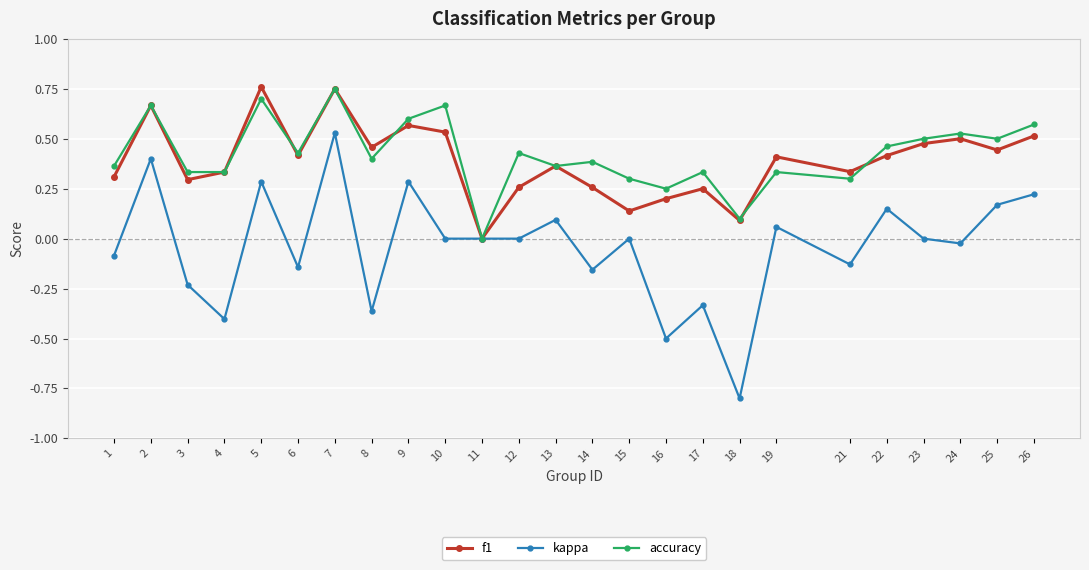

At 17, list the series in order from largest to smallest.

accuracy, f1, kappa